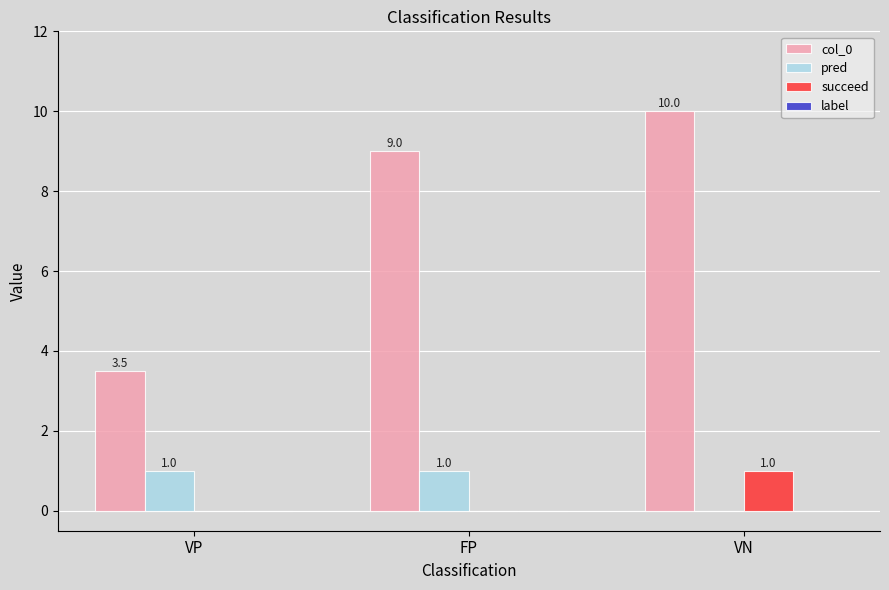

Is it true that pred equals 1.0 at VP?

True